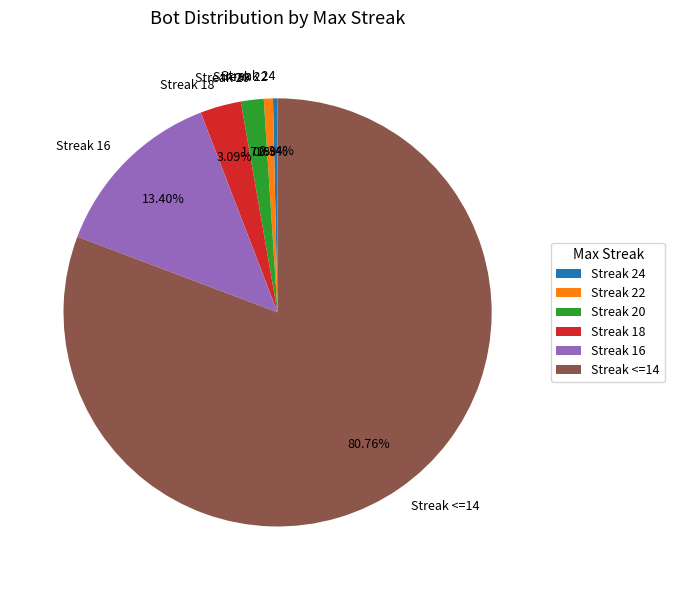

What is the ratio of the value at Streak 22 to the value at Streak 20?

0.4